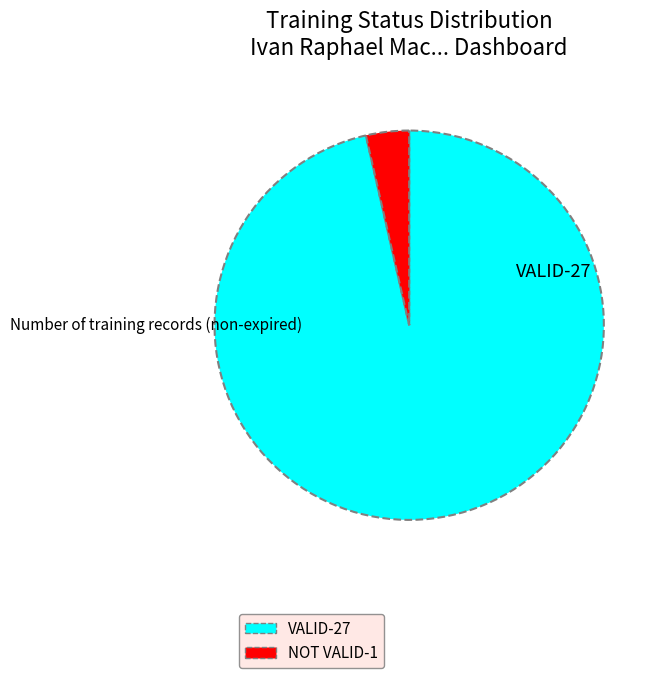

The NOT VALID slice represents 18% of the pie. True or false?

False